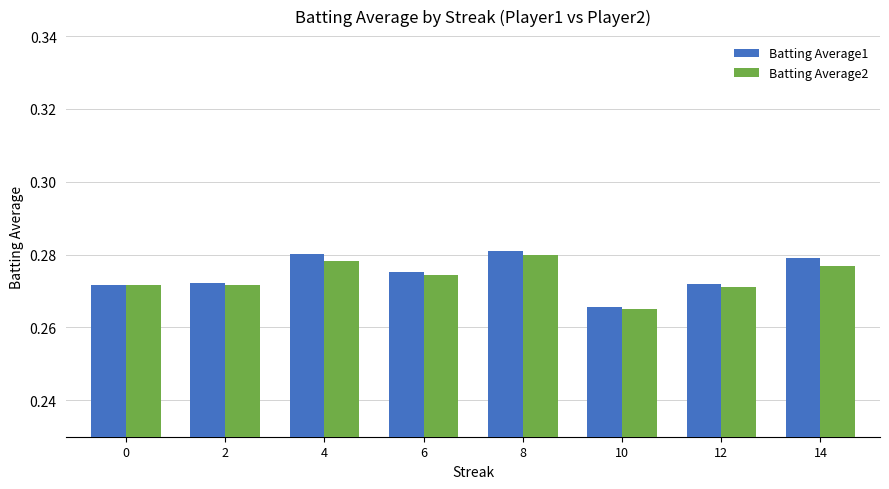

The value of Batting Average2 at 2 is 0.2. True or false?

False